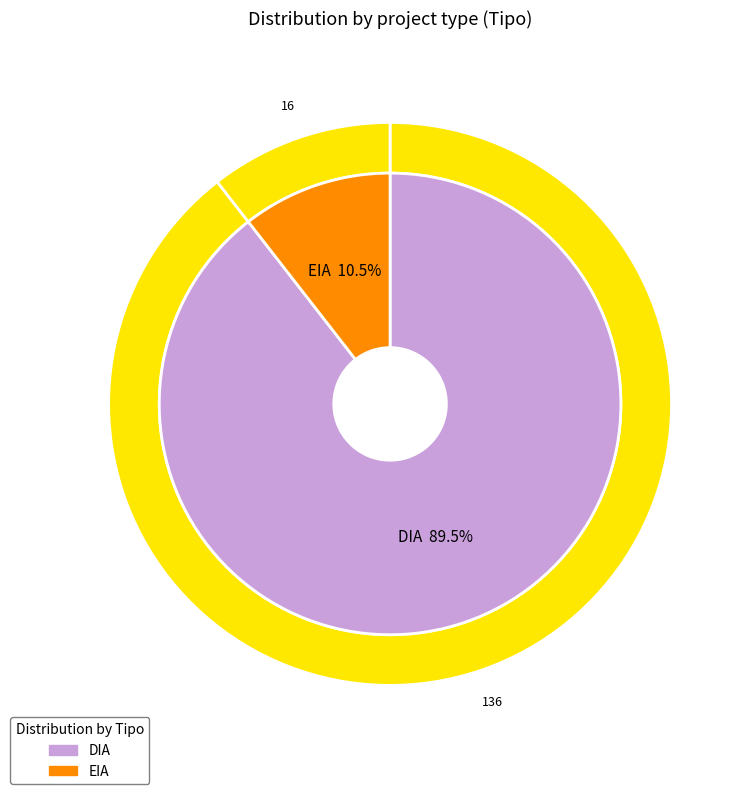

To the nearest percent, what is the difference between the largest and smallest slice percentages?

79%